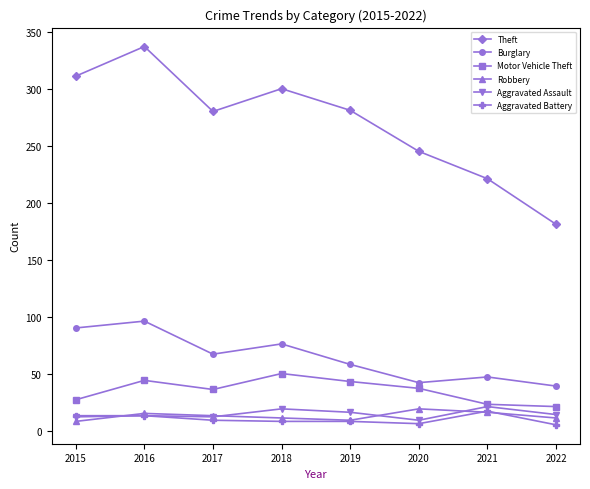

True or false: Robbery and Theft intersect in this chart.

False